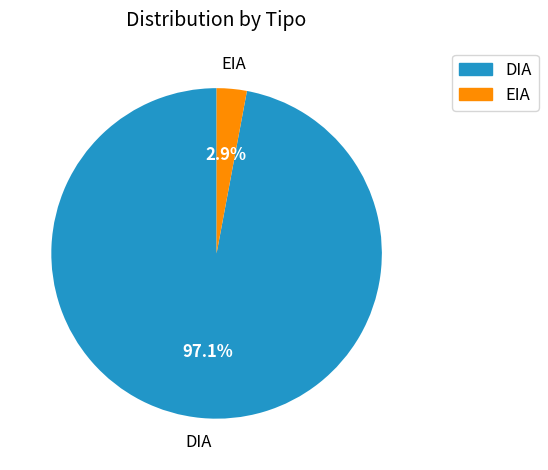

Which category accounts for the majority?

DIA